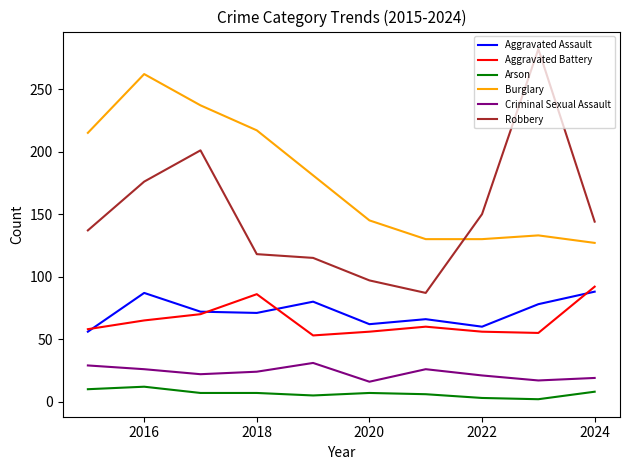

Which series has the largest range (max minus min)?

Robbery